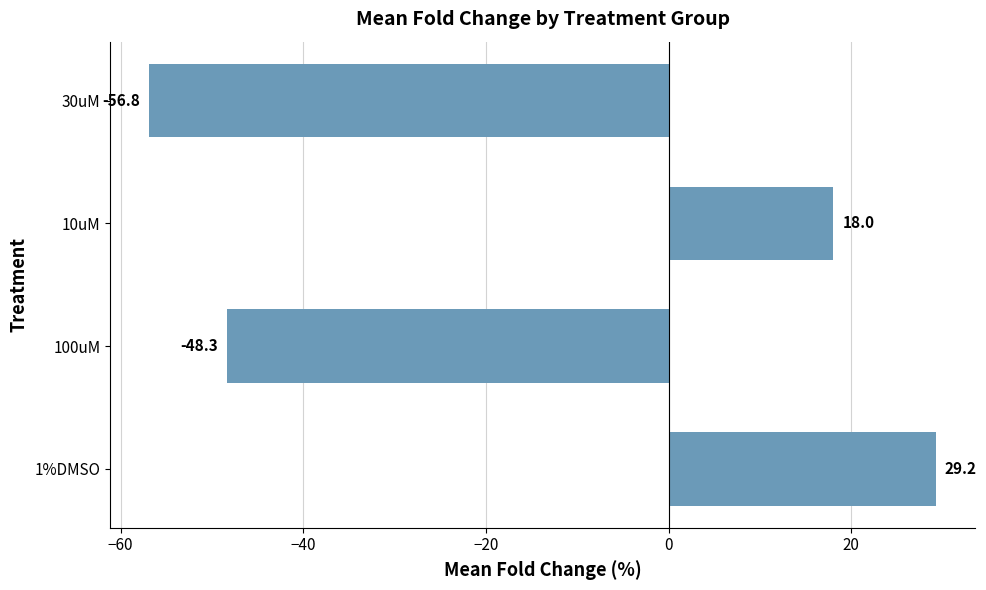

What is the average value?

-14.5